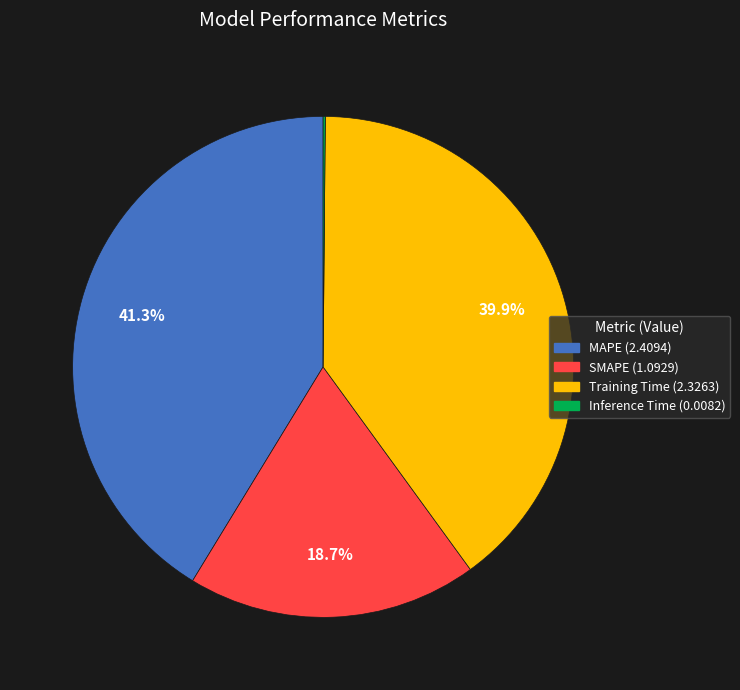

Is it true that Training Time is 53% of the pie?

False